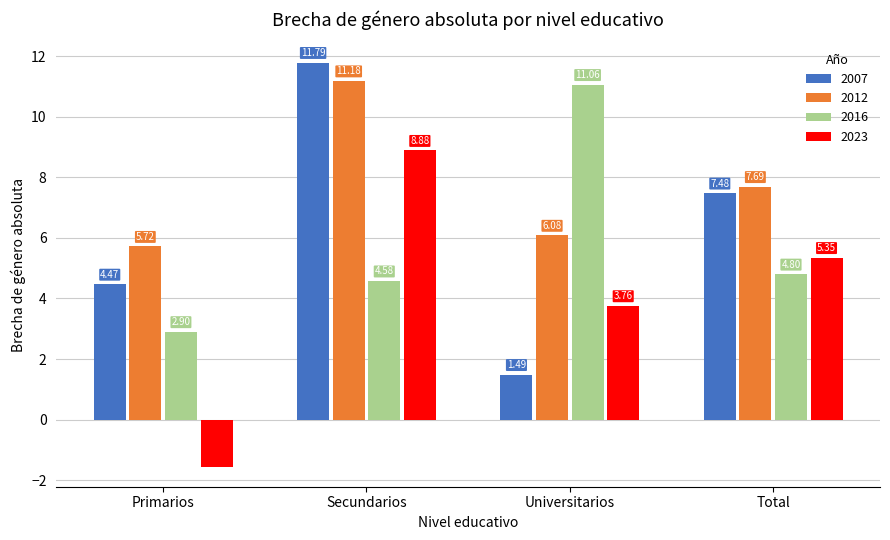

Rank the series at Total from lowest to highest value.

2016, 2023, 2007, 2012